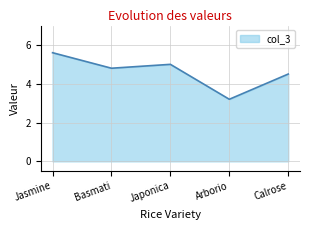

Read the value at Jasmine.

5.6